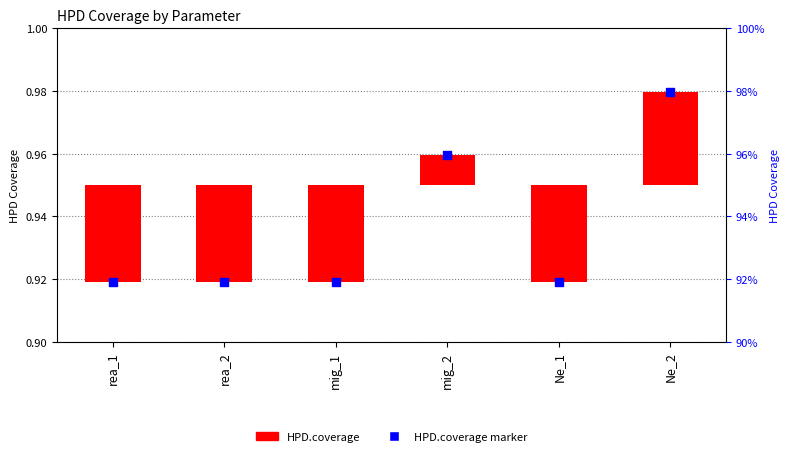

Which has a higher value, Ne_1 or mig_1?

Ne_1